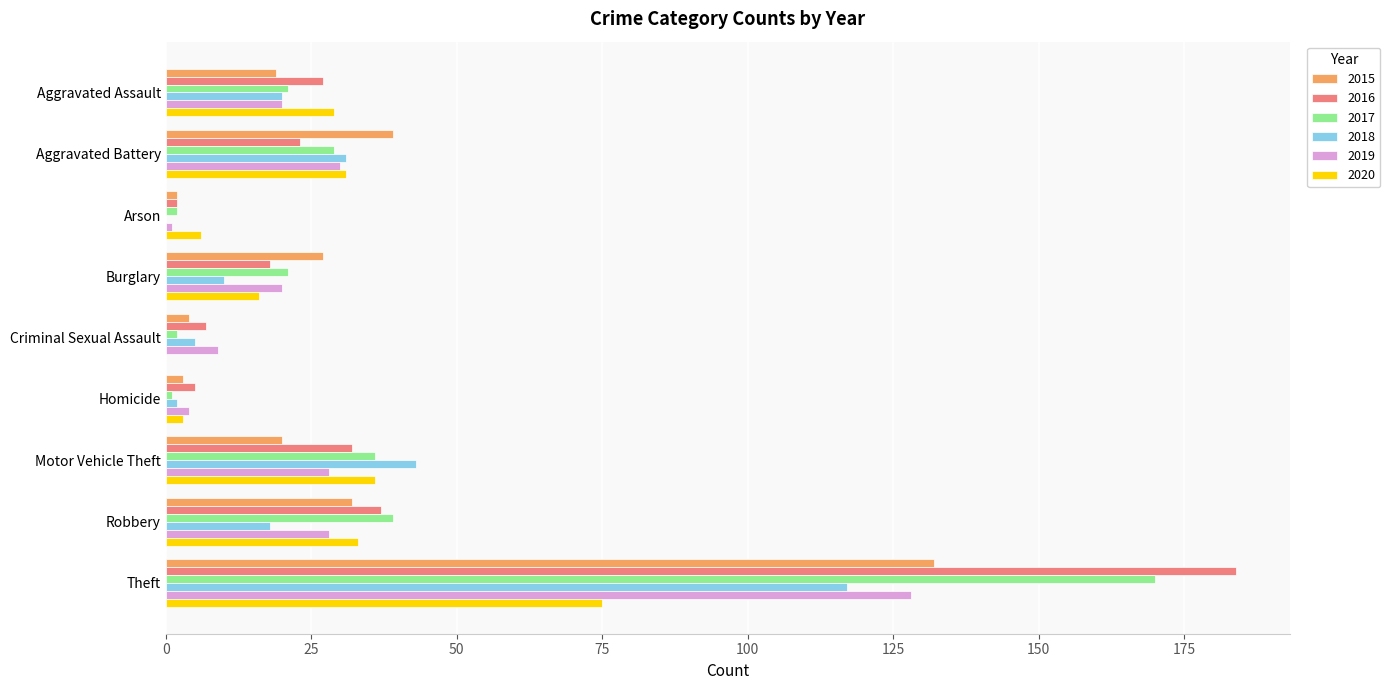

The 2016 series shows 306 at Theft. True or false?

False